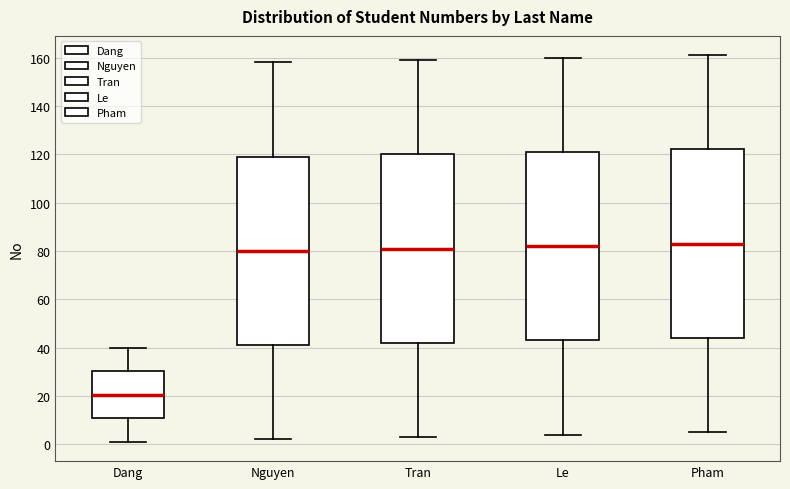

Reading left to right, transcribe this box plot: for each box, give where its median line is, the range the box spans, and where its two whiskers end, as read against the y-axis. The values are not printed on the chart, so give them approximately, as read against the axis.

Dang: median 20, box 10 to 30, whiskers 2 to 40
Nguyen: median 80, box 42 to 120, whiskers 2 to 158
Tran: median 82, box 42 to 120, whiskers 4 to 160
Le: median 82, box 44 to 122, whiskers 4 to 160
Pham: median 84, box 44 to 122, whiskers 6 to 162